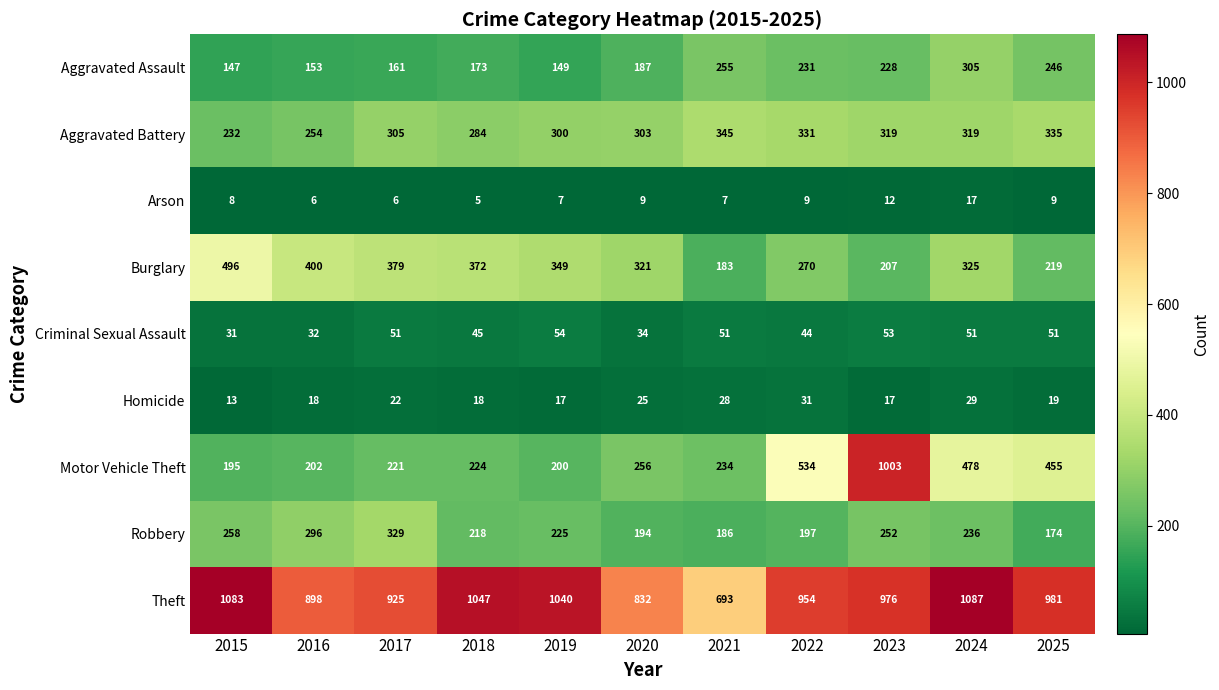

Is it true that Robbery equals 306 at 2025?

False